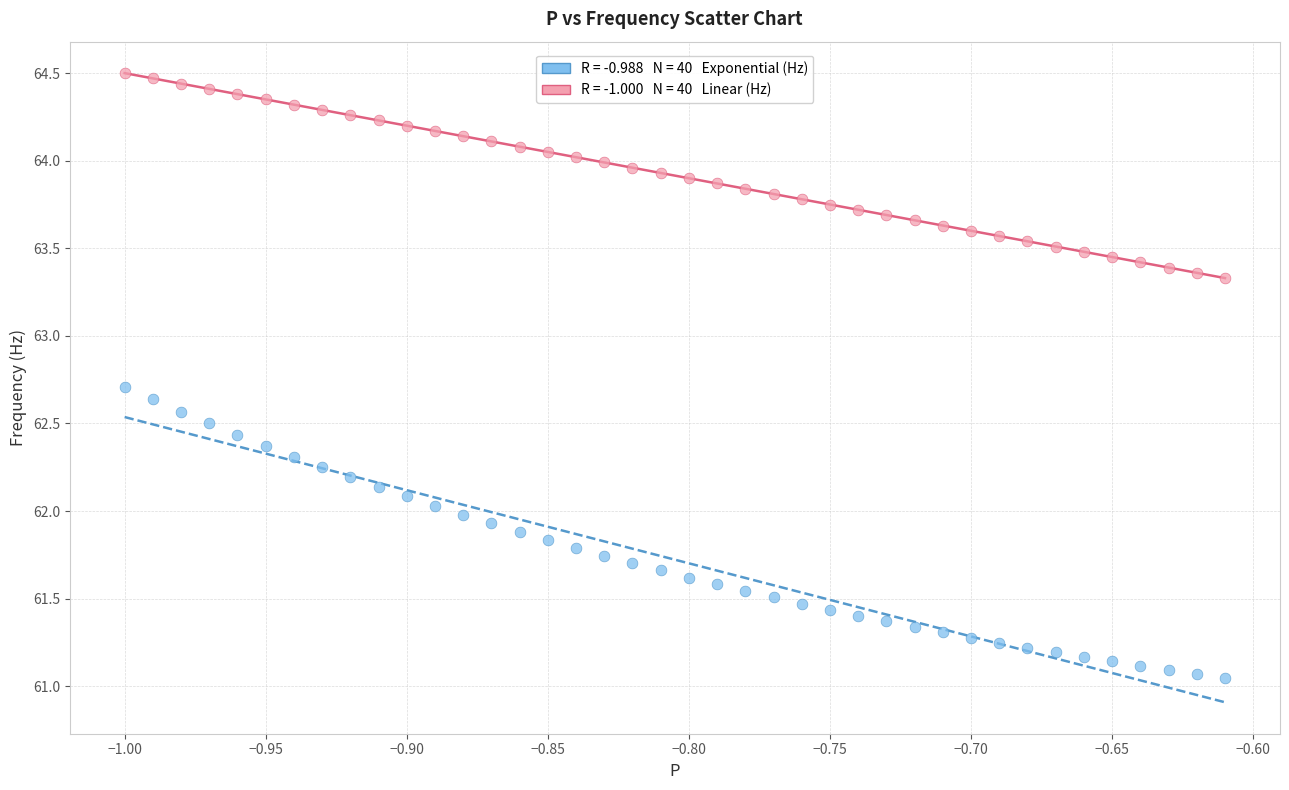

Across all data points, what is the range of Y values (max minus min)?

3.5